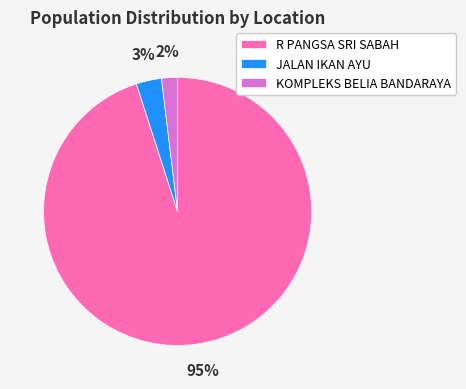

Rank the categories by value from highest to lowest.

R PANGSA SRI SABAH, JALAN IKAN AYU, KOMPLEKS BELIA BANDARAYA